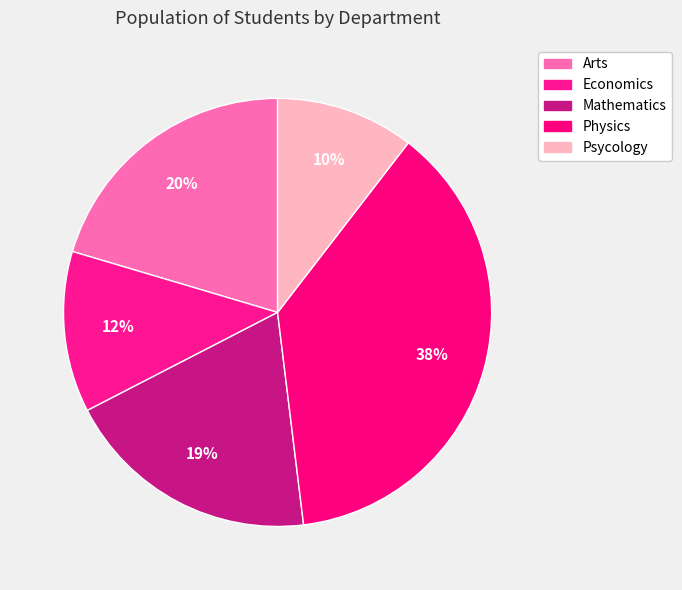

What is the total percentage of Arts and Physics?

58.0%